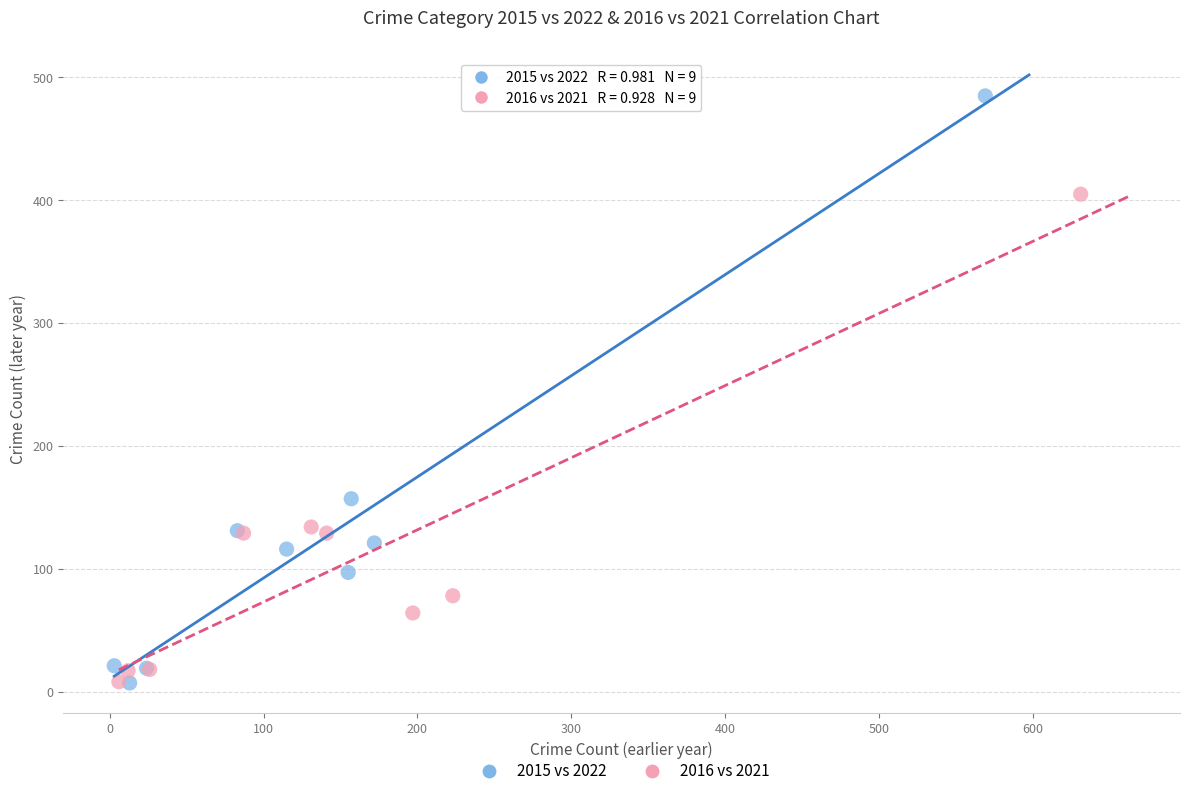

Which series has the widest spread of Y values?

2015 vs 2022